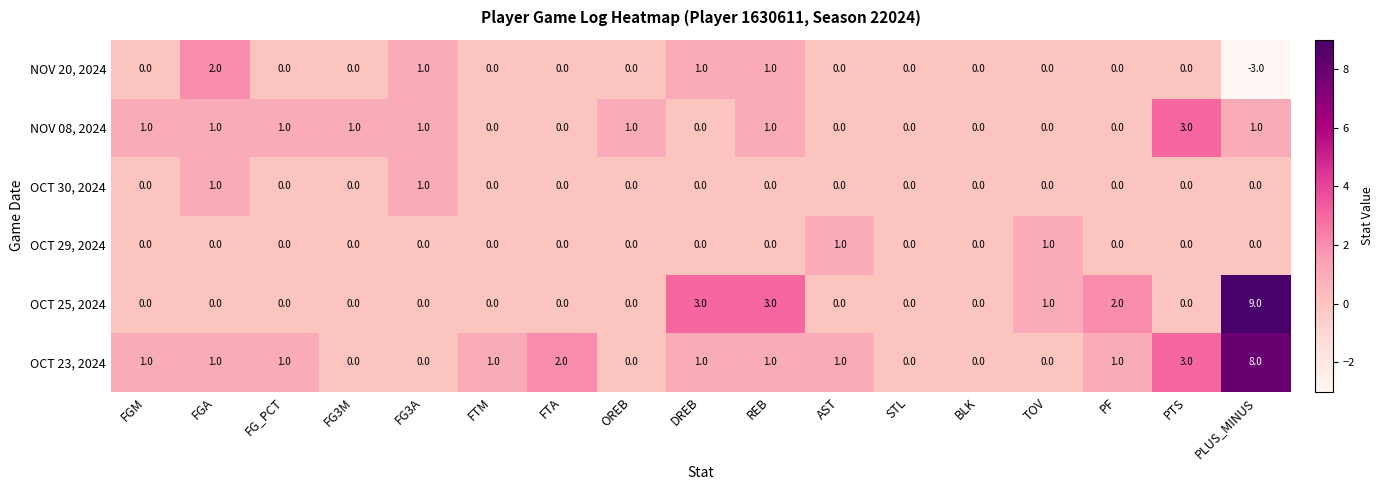

Count the OCT 30, 2024 values in the range 0 to 1.

17